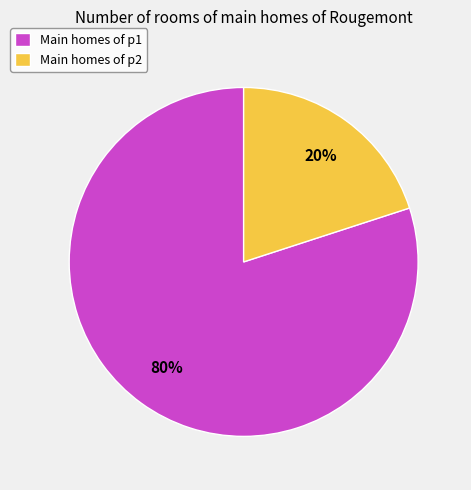

How many slices are in this pie chart?

2